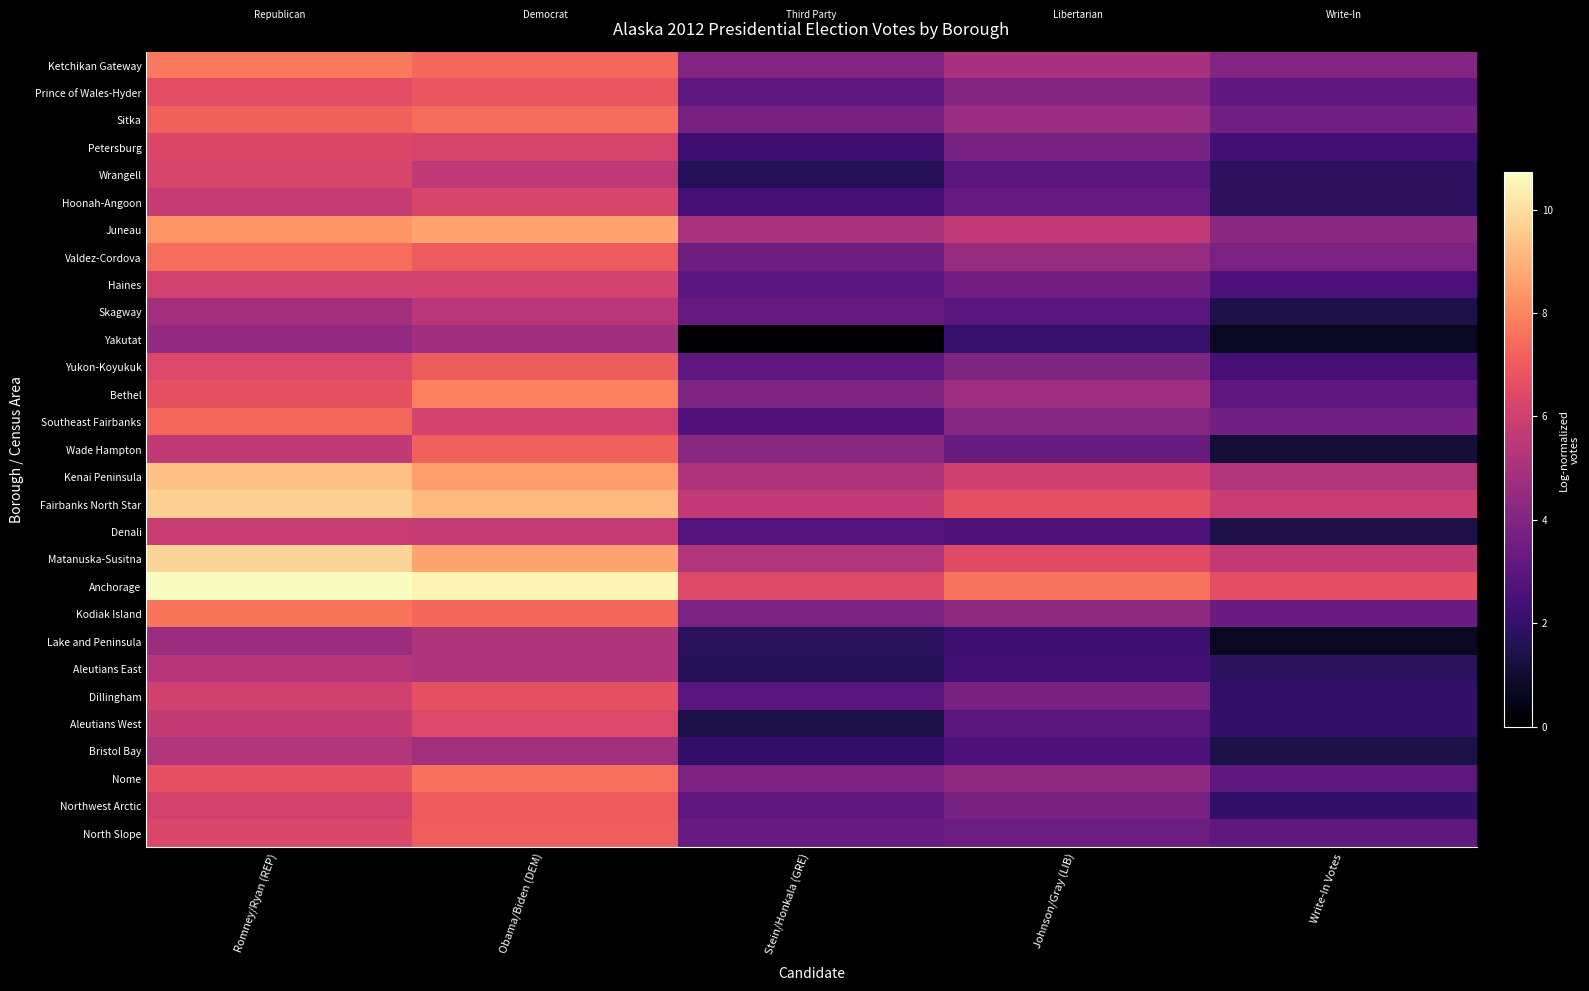

Which category has the lowest value across all series?

Stein/Honkala (GRE)